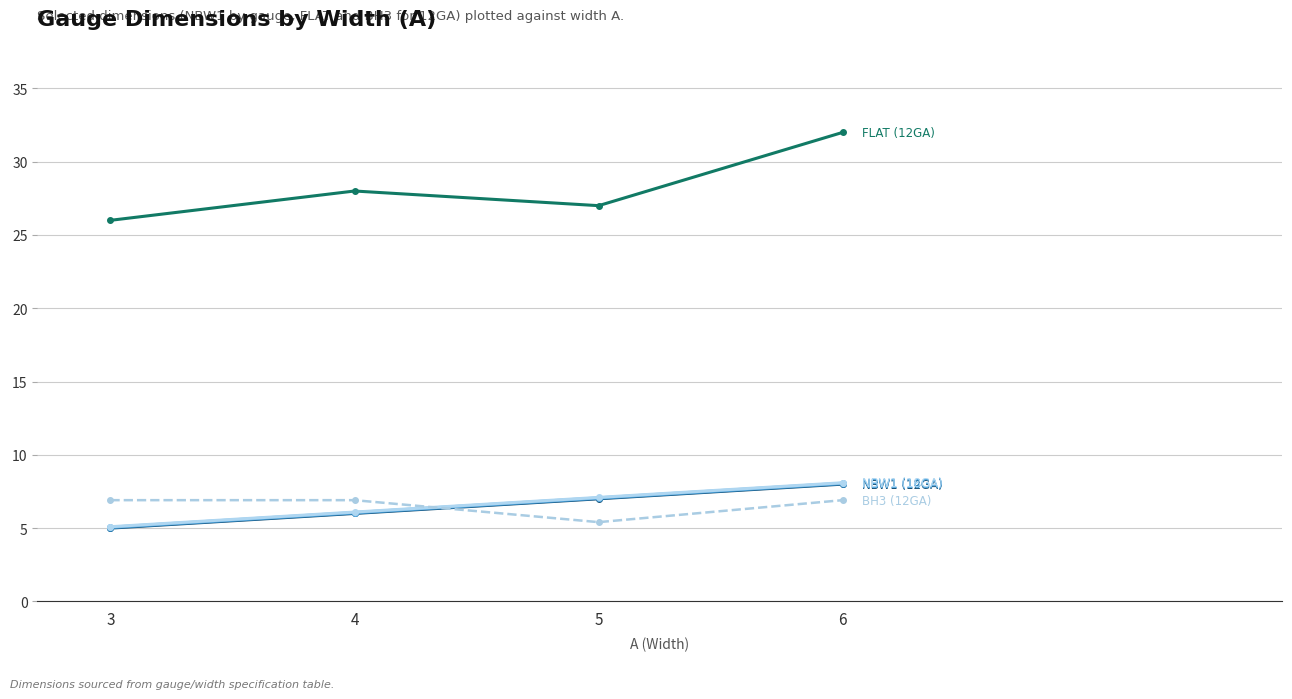

What is the spread (max minus min) of values at 5?

21.6